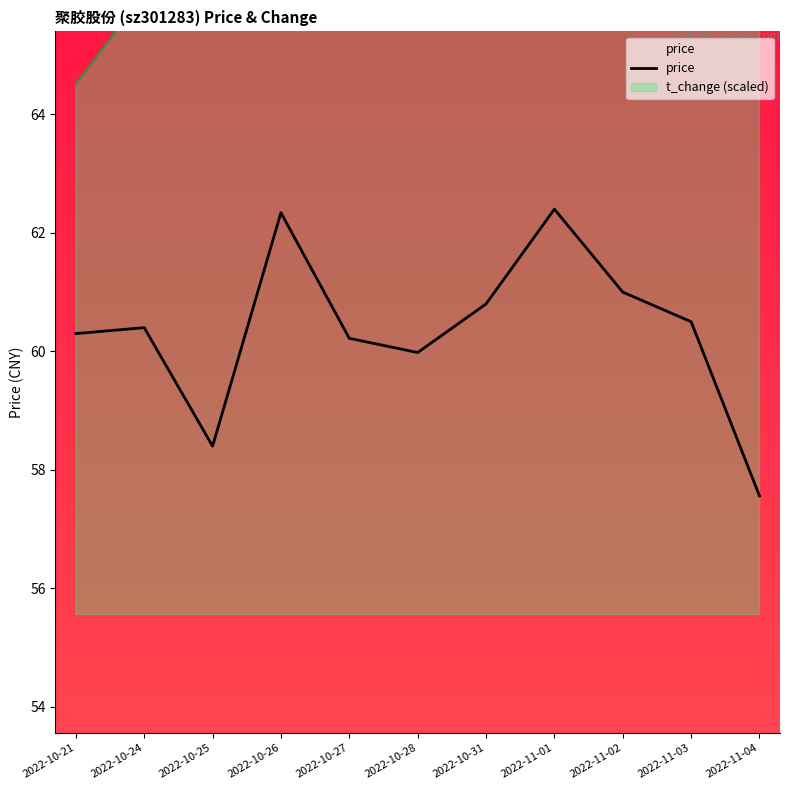

At which category does the data reach its first local valley?

2022-10-25